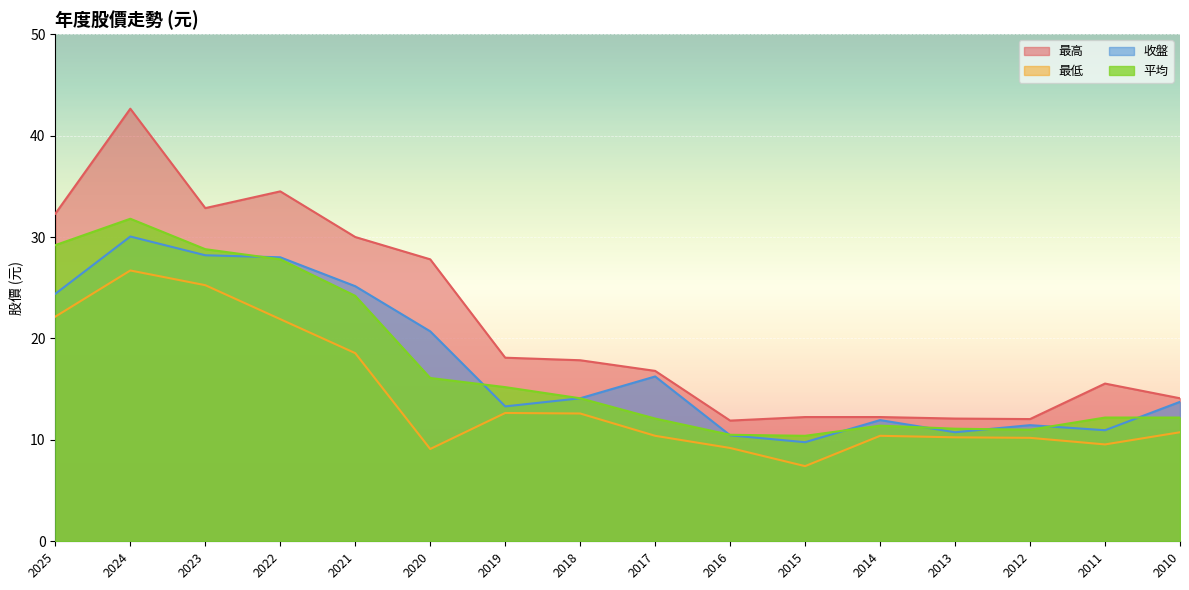

The value of 最低 at 2017 is 10.4. True or false?

True